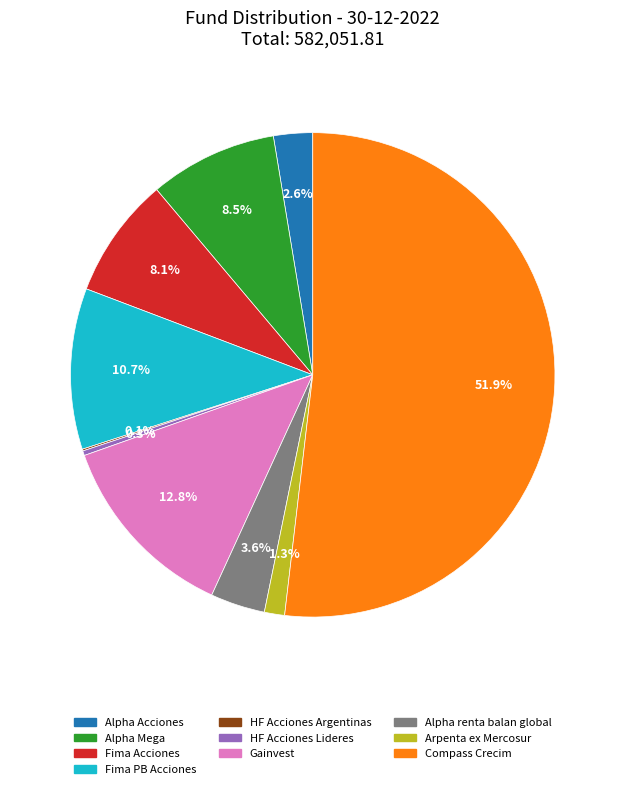

To the nearest percent, what is the average slice percentage?

10%